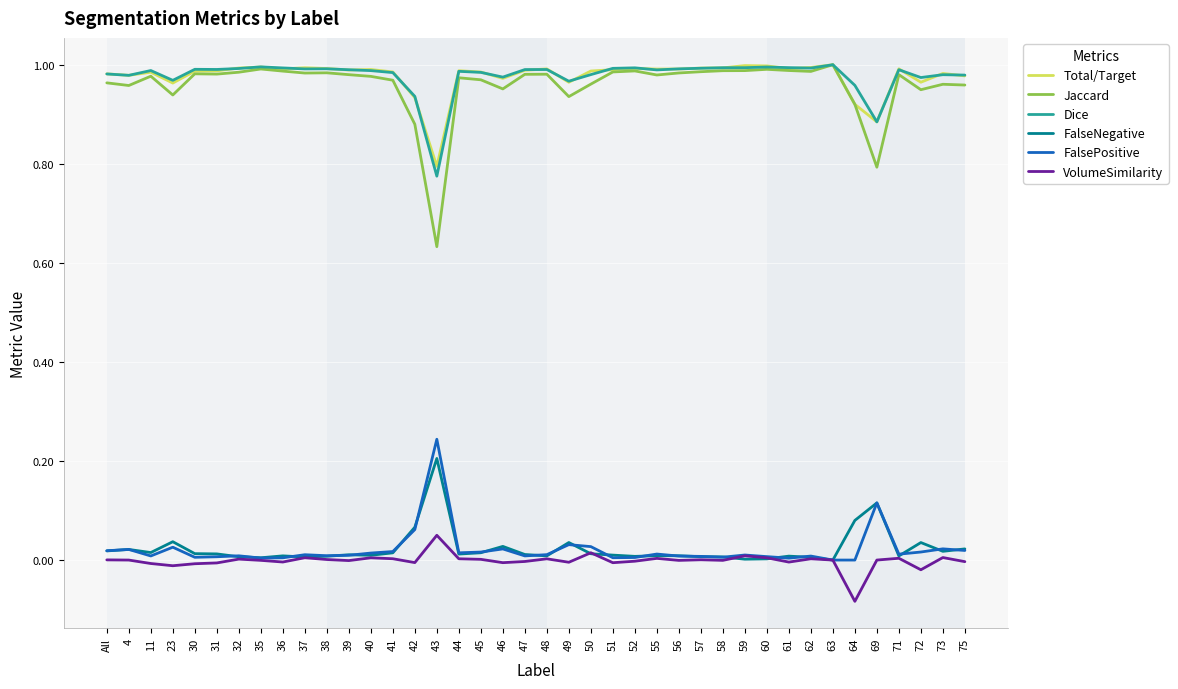

Which series has the largest range (max minus min)?

Jaccard